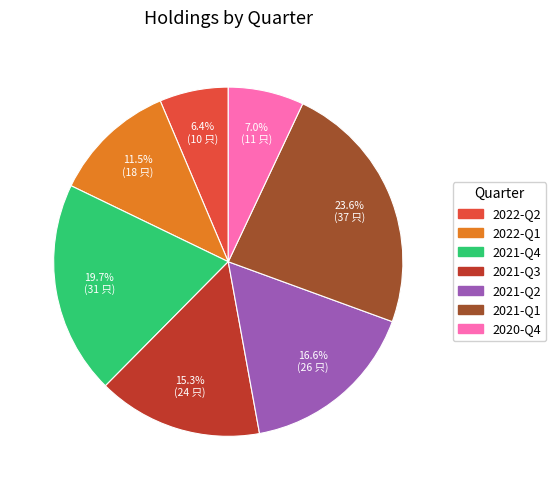

Rank the categories by value from highest to lowest.

2021-Q1, 2021-Q4, 2021-Q2, 2021-Q3, 2022-Q1, 2020-Q4, 2022-Q2